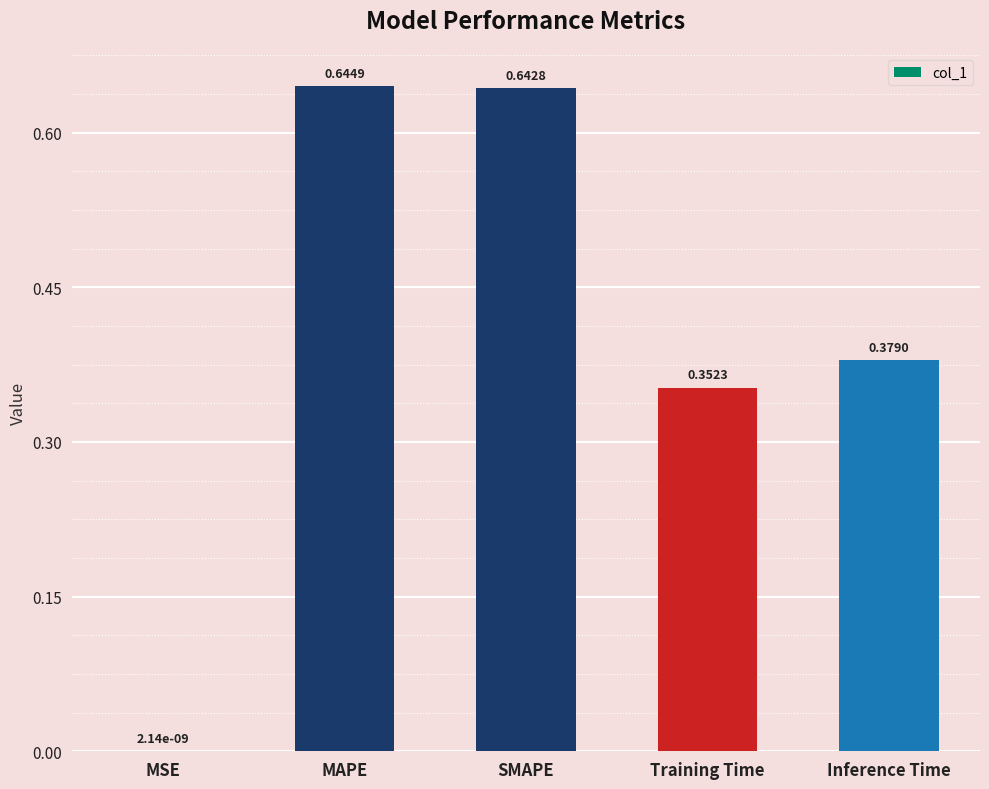

The value at MAPE is 1.0. True or false?

False